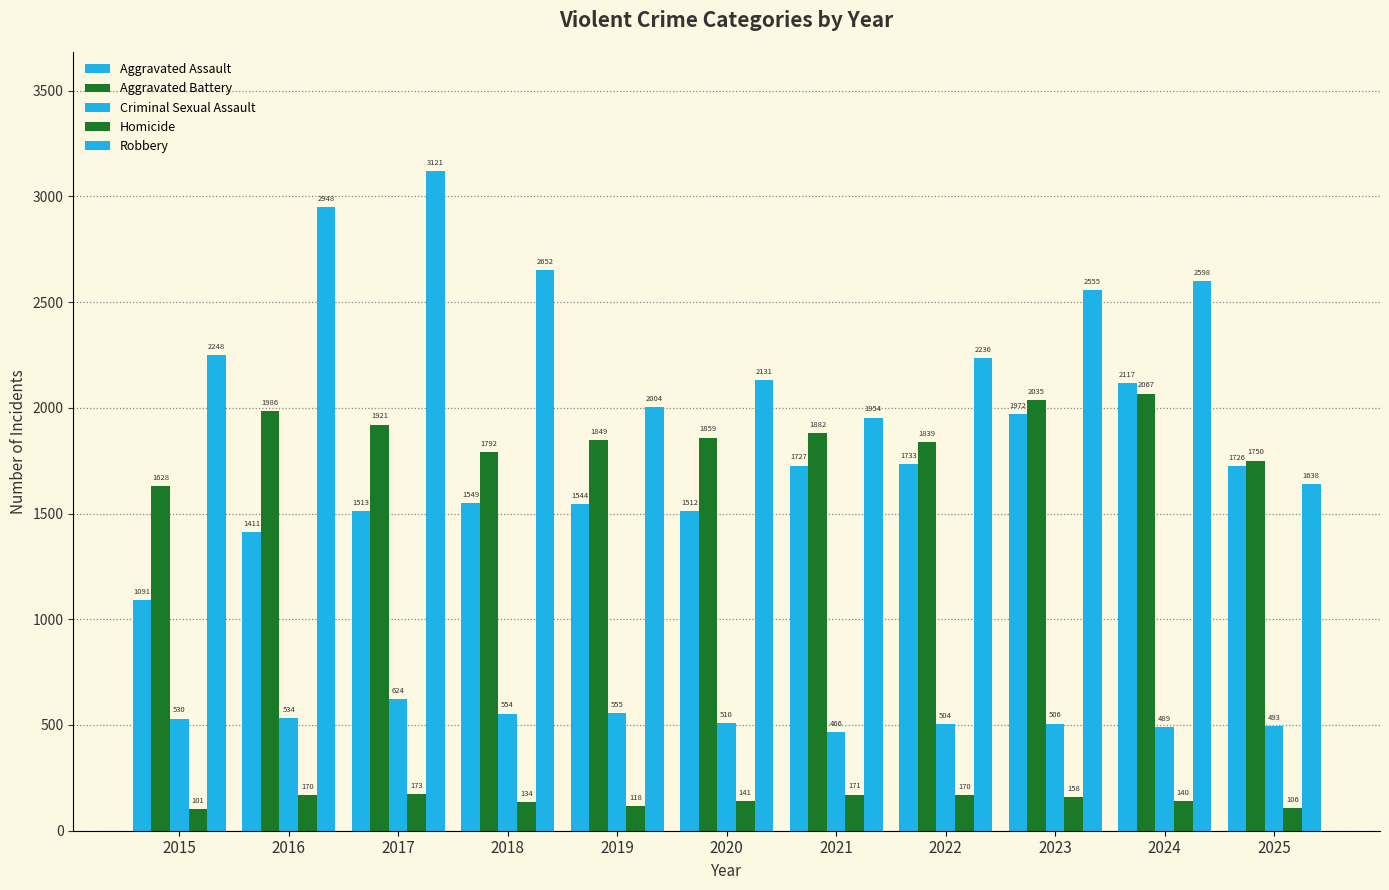

List the series in order of their peak value, lowest first.

Homicide, Criminal Sexual Assault, Aggravated Battery, Aggravated Assault, Robbery